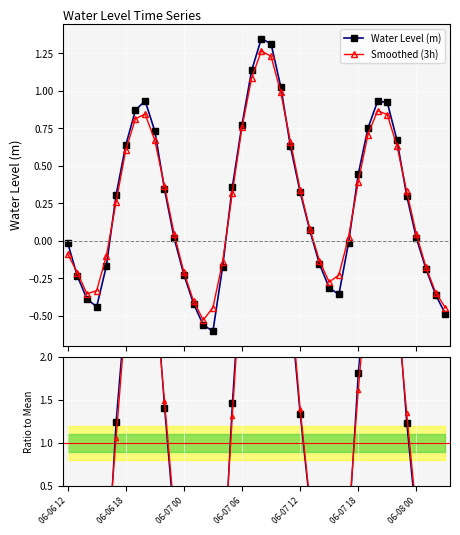

How many interior local peaks does the Smoothed (3h) series have?

3